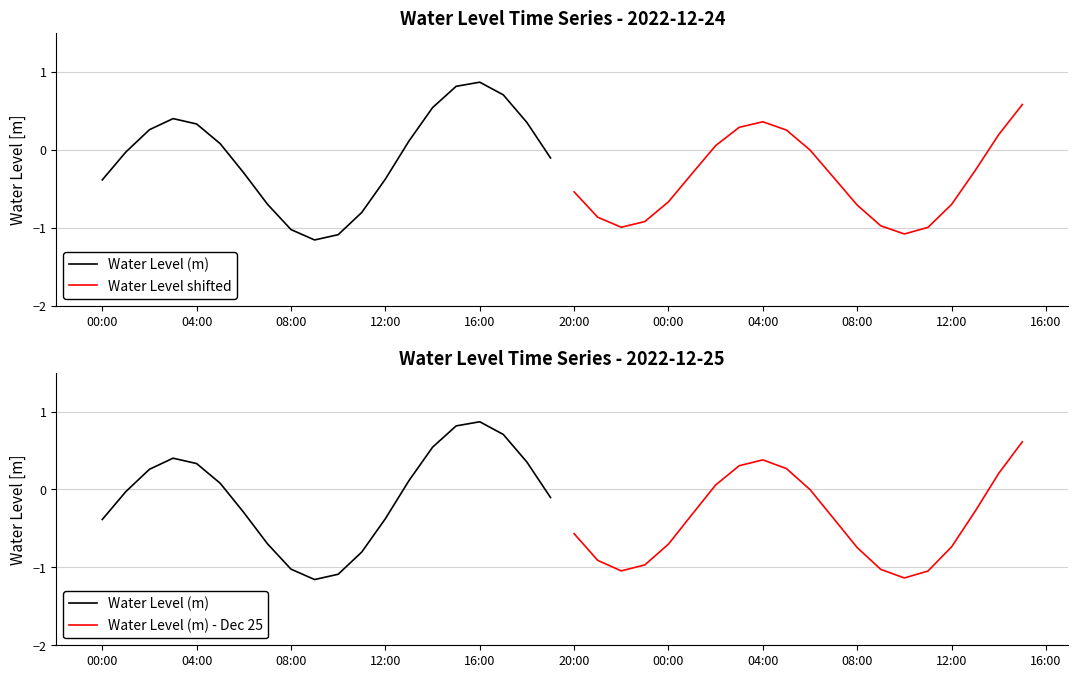

True or false: Water Level shifted and Water Level (m) cross at least once.

True